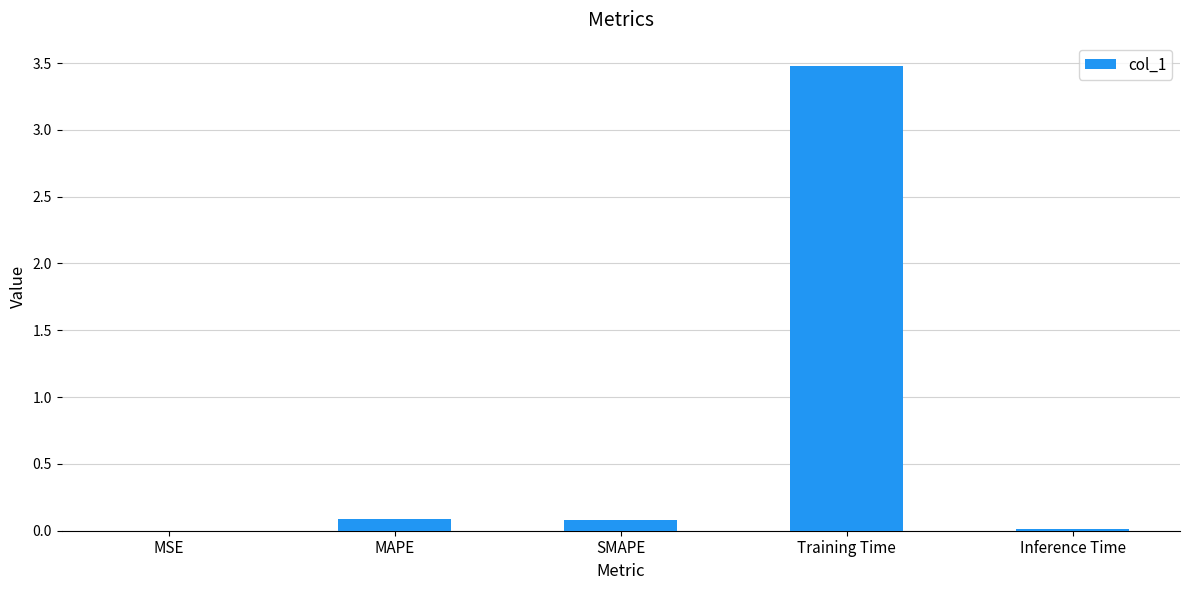

Is it true that the value at SMAPE is 0.1?

True